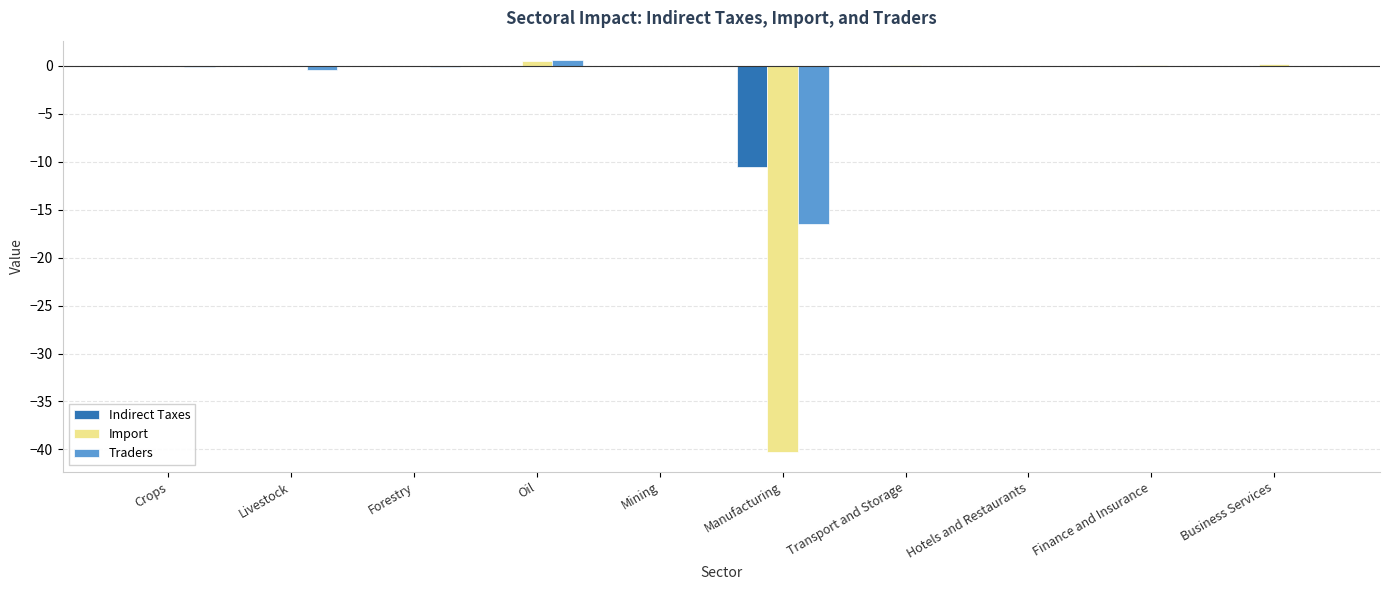

Is it true that Indirect Taxes equals 0.0 at Oil?

True